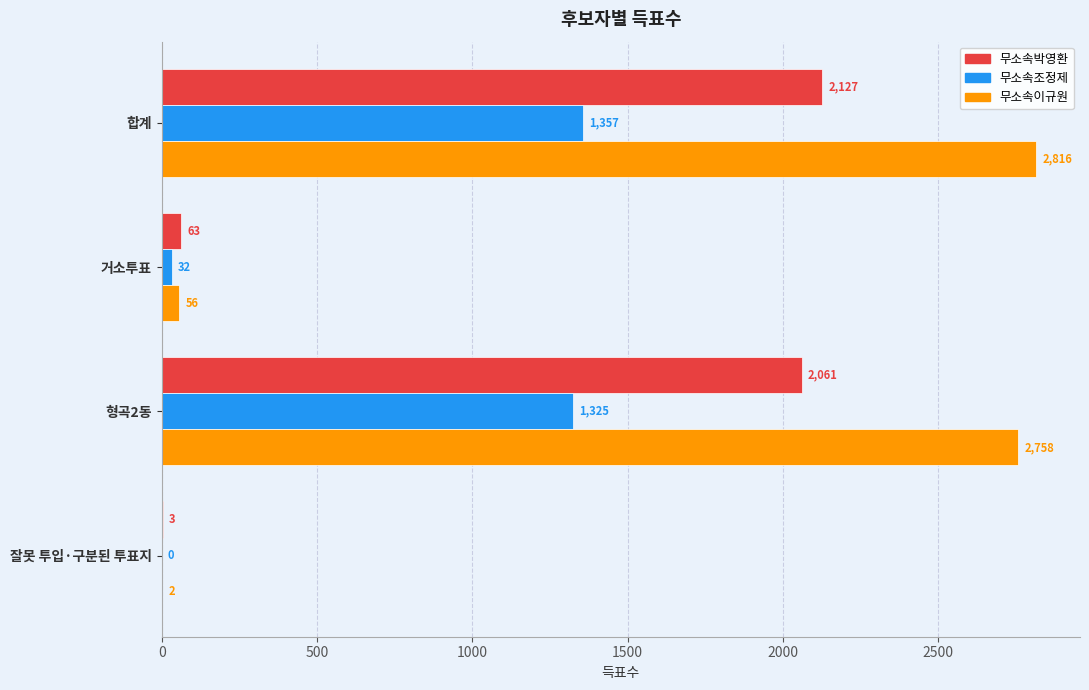

Which series has the largest range (max minus min)?

무소속이규원